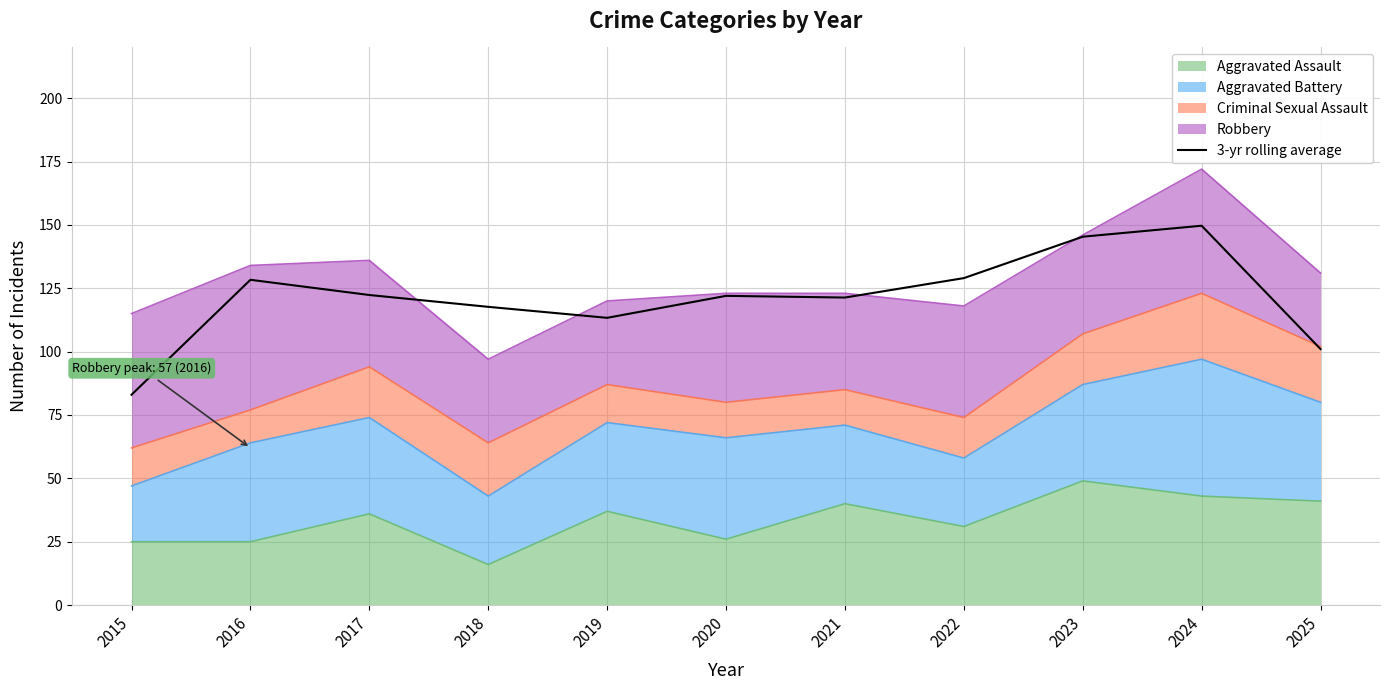

What is the greatest value displayed?

149.7